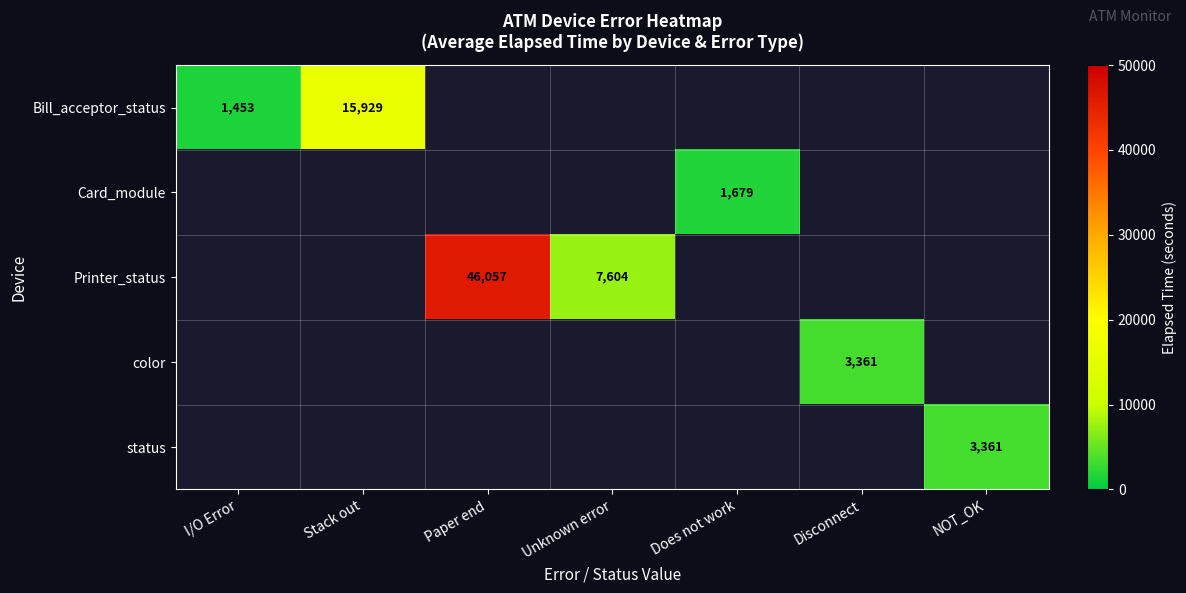

Is it true that Card_module equals 957.5 at Does not work?

False